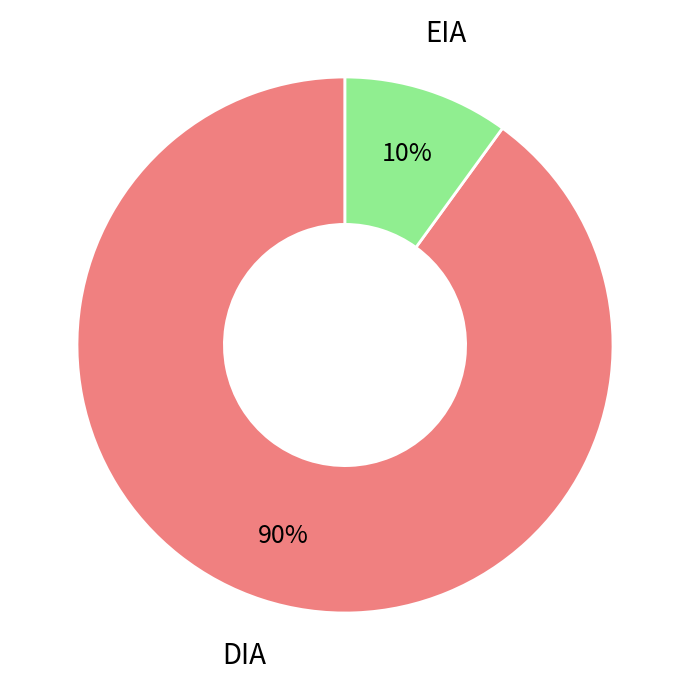

To the nearest percent, what percentage of the pie is EIA?

10%